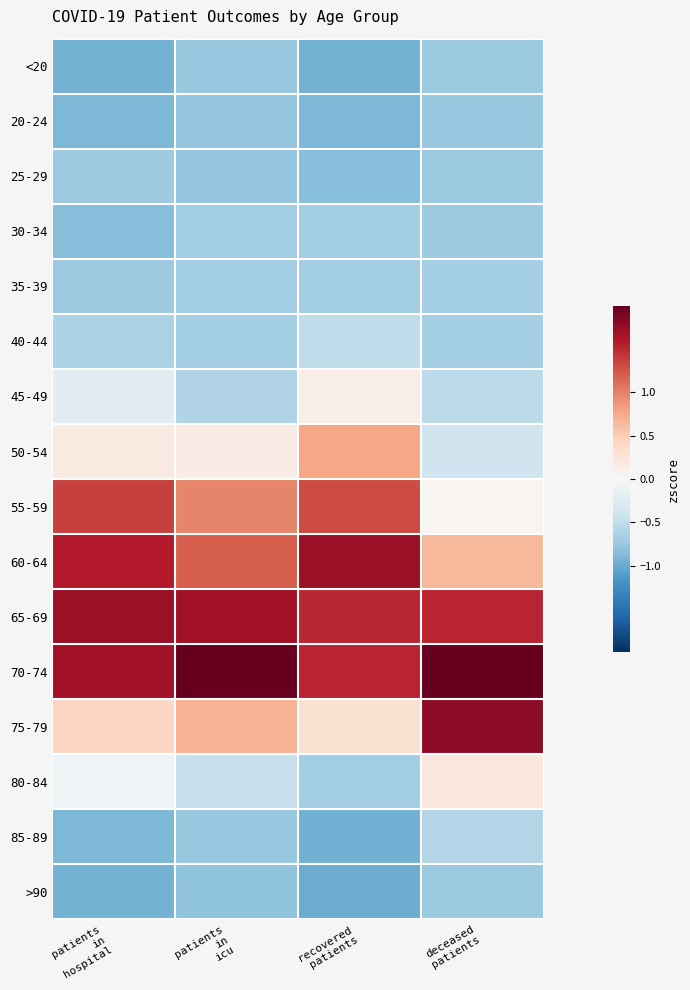

Which series has the largest total across all categories?

70-74